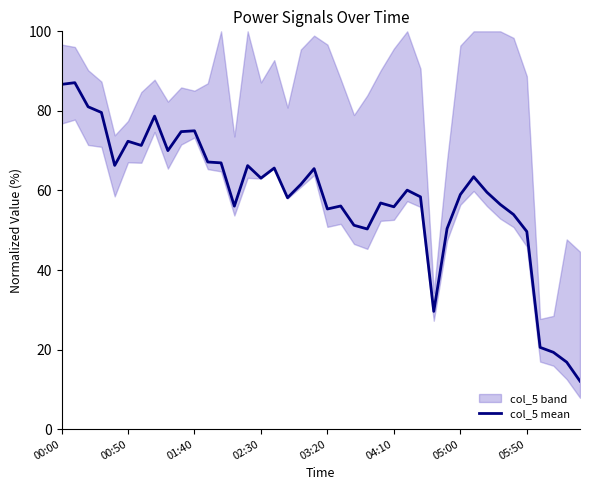

What is the lowest value of the col_5 mean series?

12.1